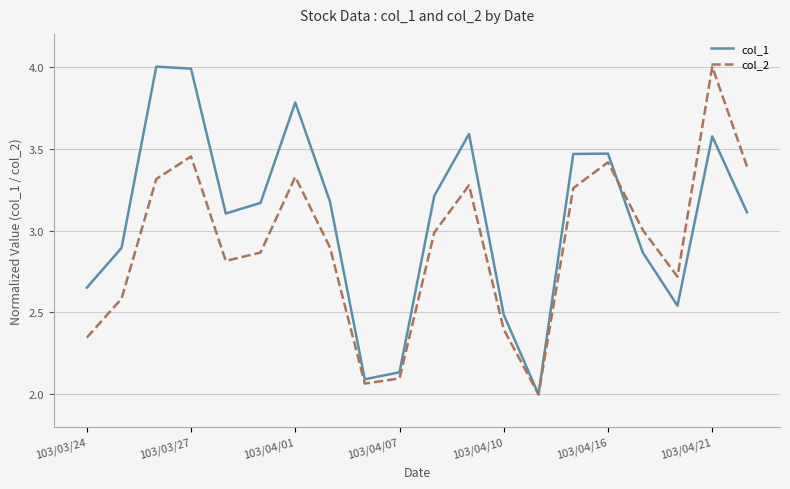

In col_1, how many points are lower than both neighbors (excluding endpoints)?

4